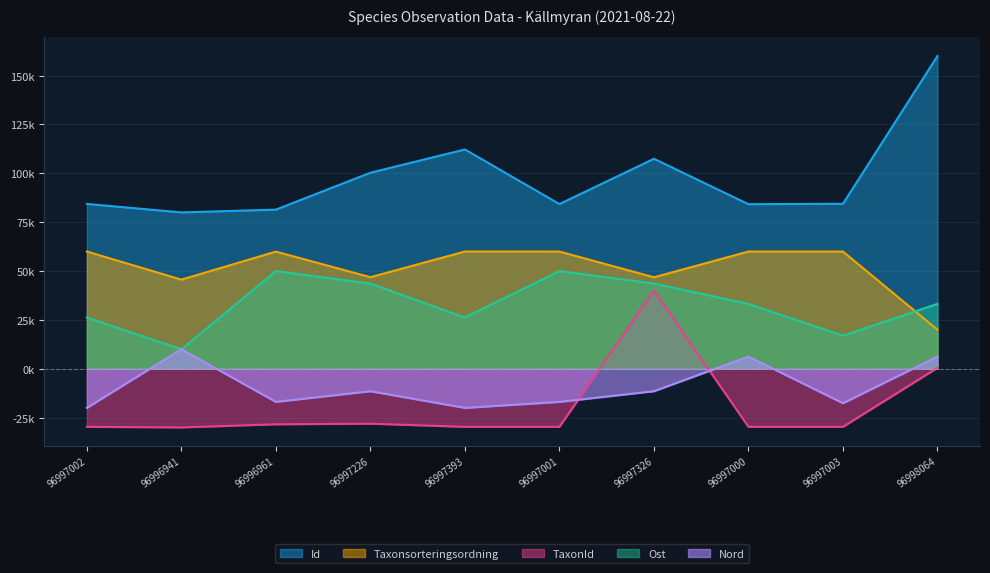

Does the chart display data point markers on the line(s)?

No